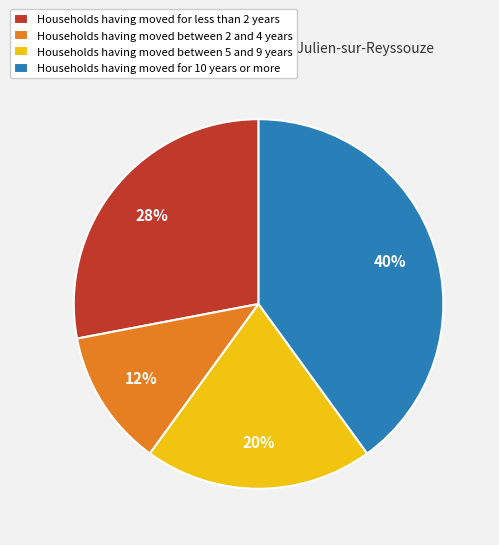

Is Households having moved between 5 and 9 years the majority of the pie?

No